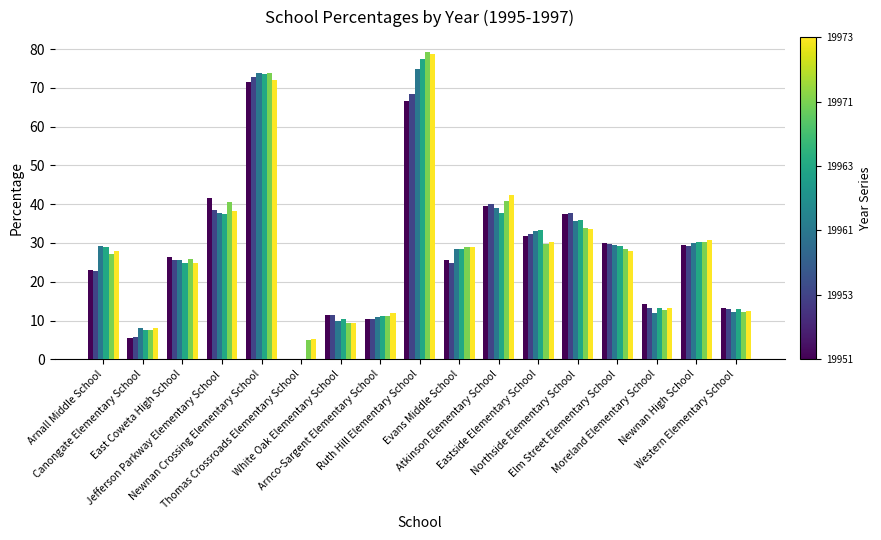

What is the maximum value shown in the chart?

79.1